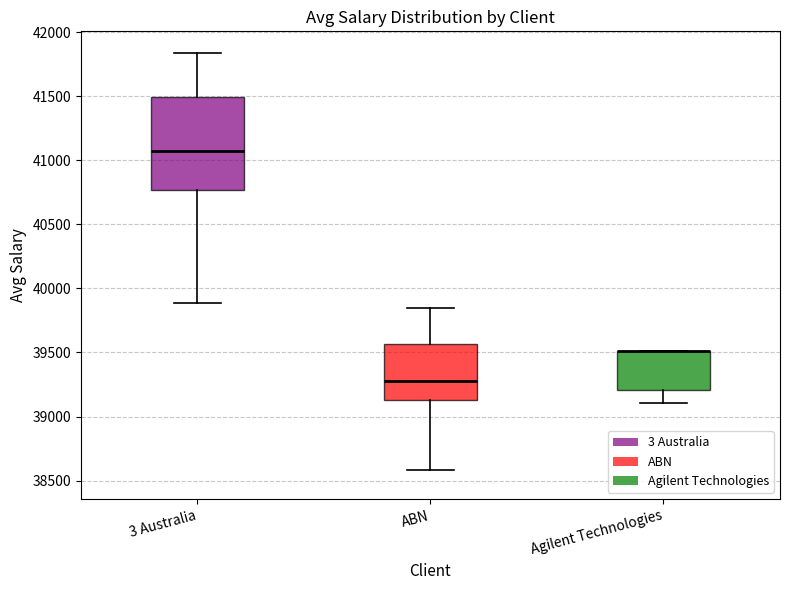

Reading left to right, read every box against the y-axis: the position of its median line, the range the box covers, and the ends of its whiskers. The values are not printed on the chart, so give them approximately, as read against the axis.

3 Australia: median 41050, box 40750 to 41500, whiskers 39900 to 41850
ABN: median 39300, box 39150 to 39550, whiskers 38600 to 39850
Agilent Technologies: median 39500 (drawn on the box's upper edge), box 39200 to 39500, whiskers 39100 to 39500